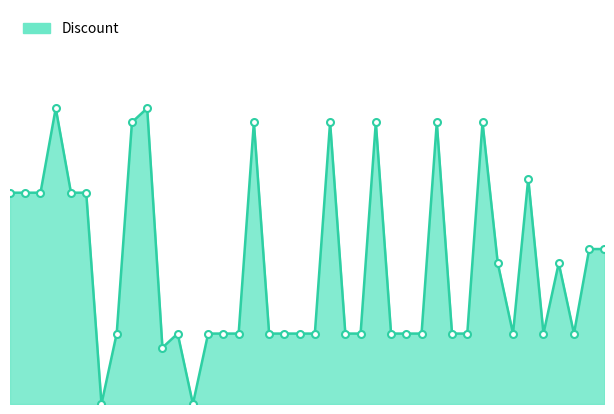

What is the greatest value displayed?

21